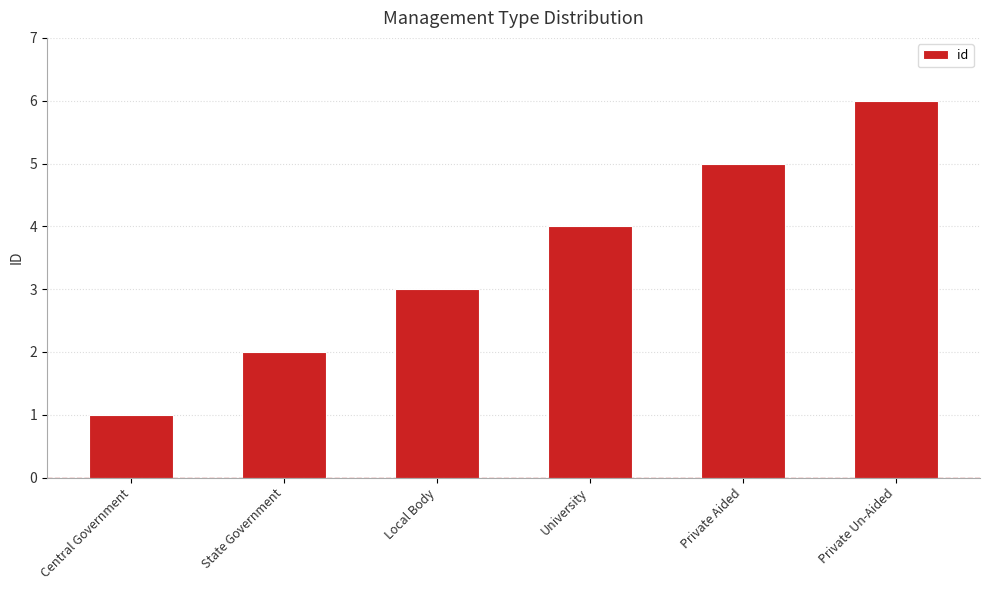

What is the minimum value shown in the chart?

1